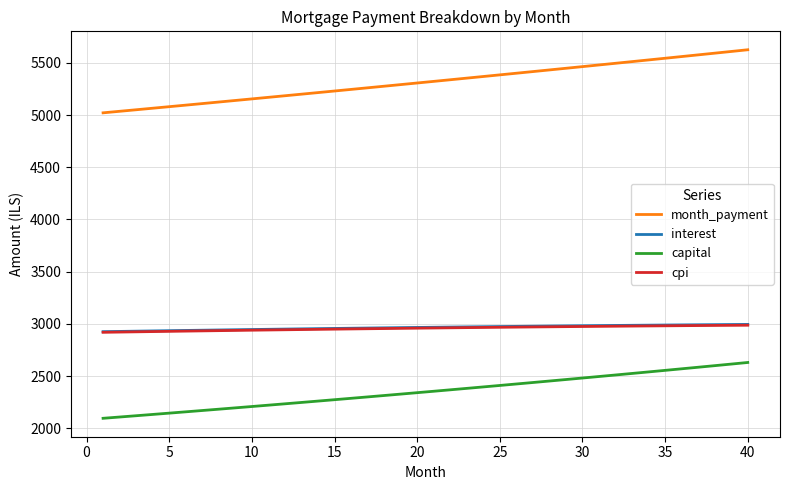

What is the lowest value of the cpi series?

2919.1